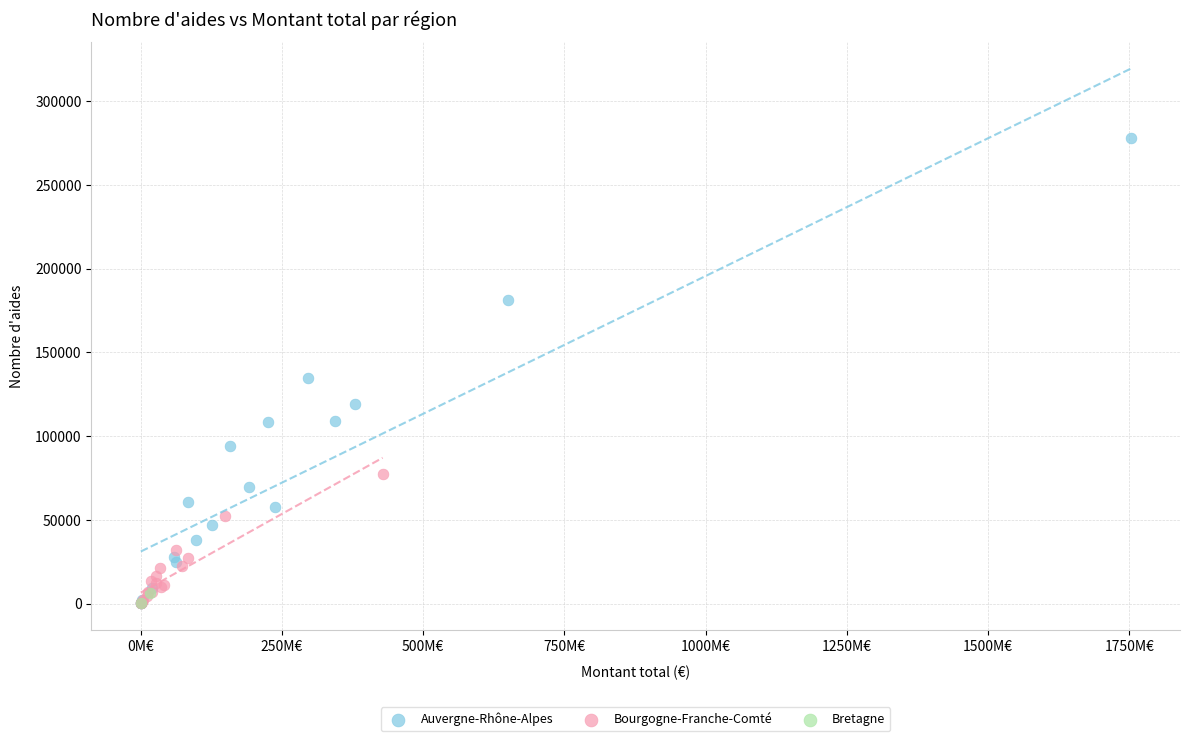

What are all the series names shown in the legend?

Auvergne-Rhône-Alpes, Bourgogne-Franche-Comté, Bretagne